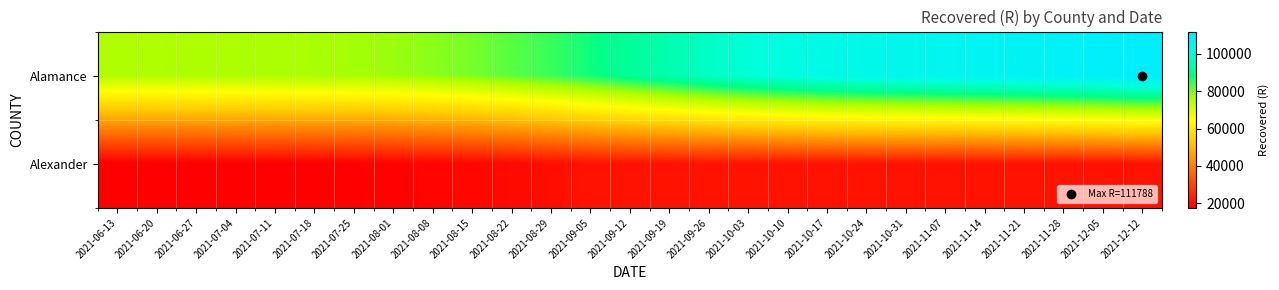

Which series has the largest total across all categories?

Alamance